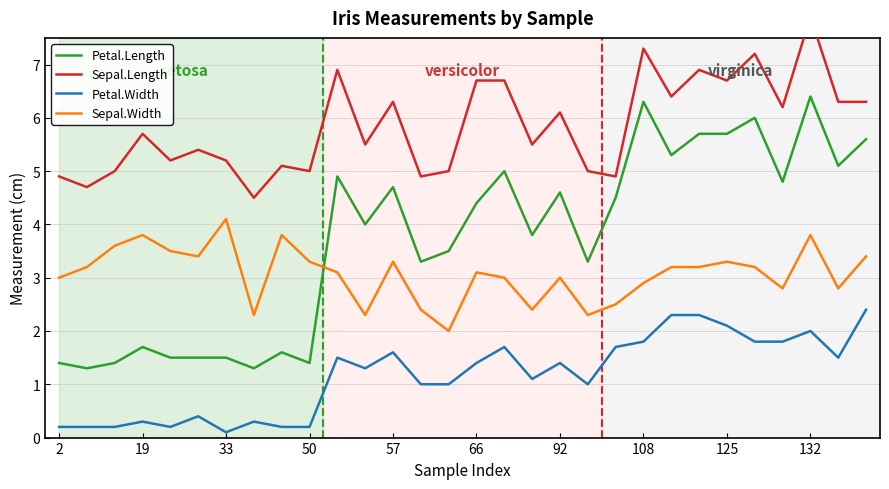

What is the maximum value for Sepal.Width?

4.1